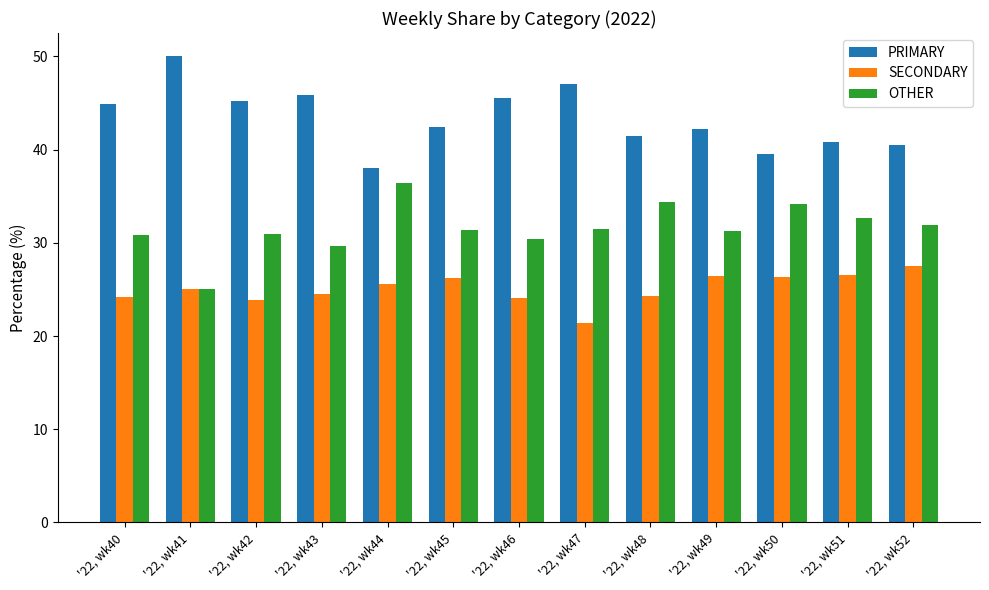

What value does the PRIMARY series have at '22, wk52?

40.5